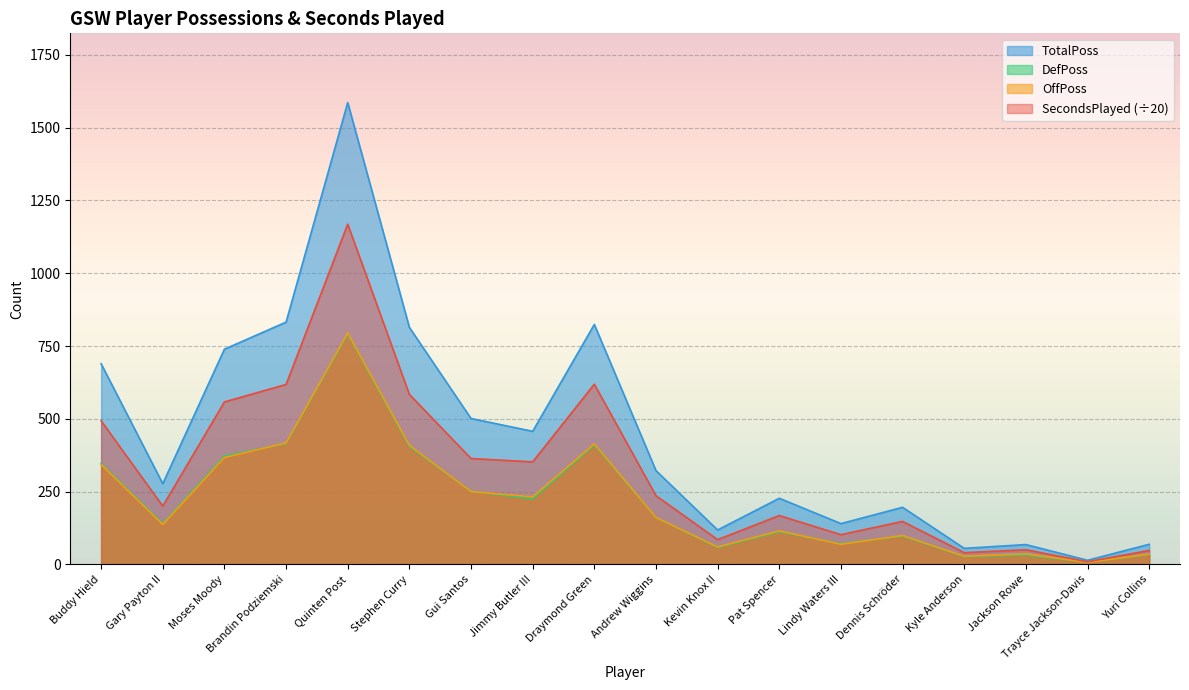

What is the difference between the second highest and second lowest values in the TotalPoss series?

777.0